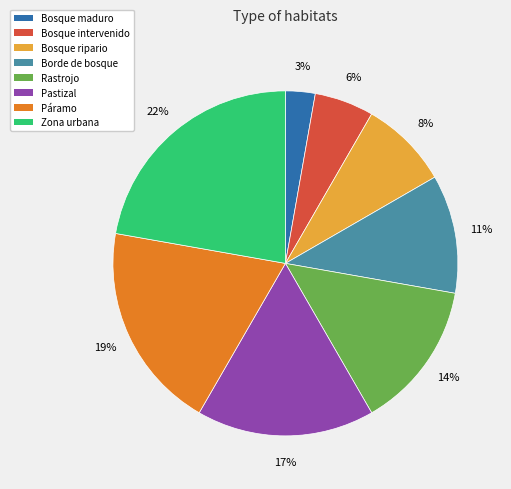

The Zona urbana slice represents 22% of the pie. True or false?

True